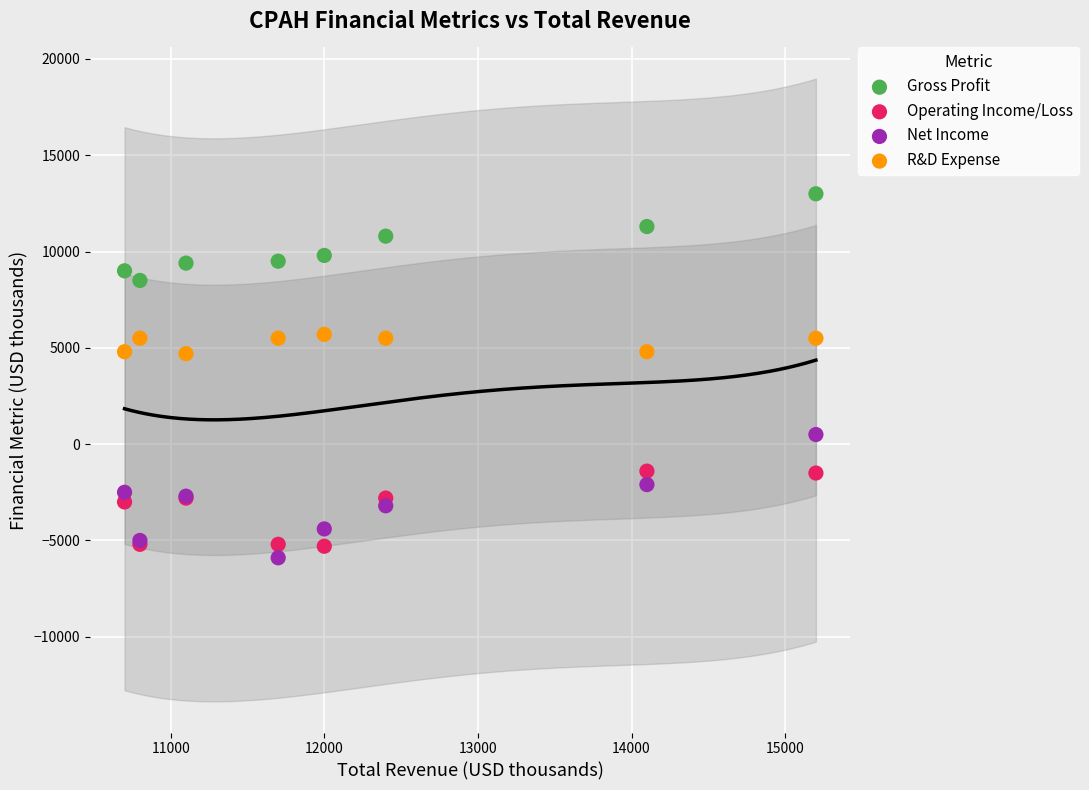

Which series contains the highest Y value?

Gross Profit